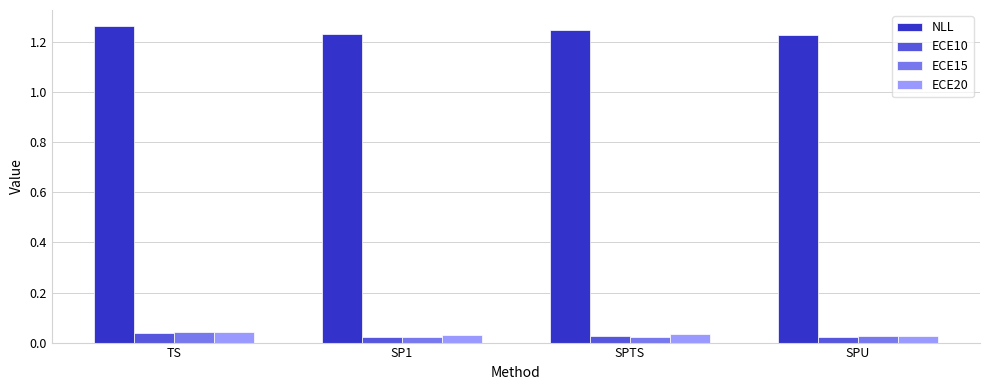

How many bars are there in each group?

4